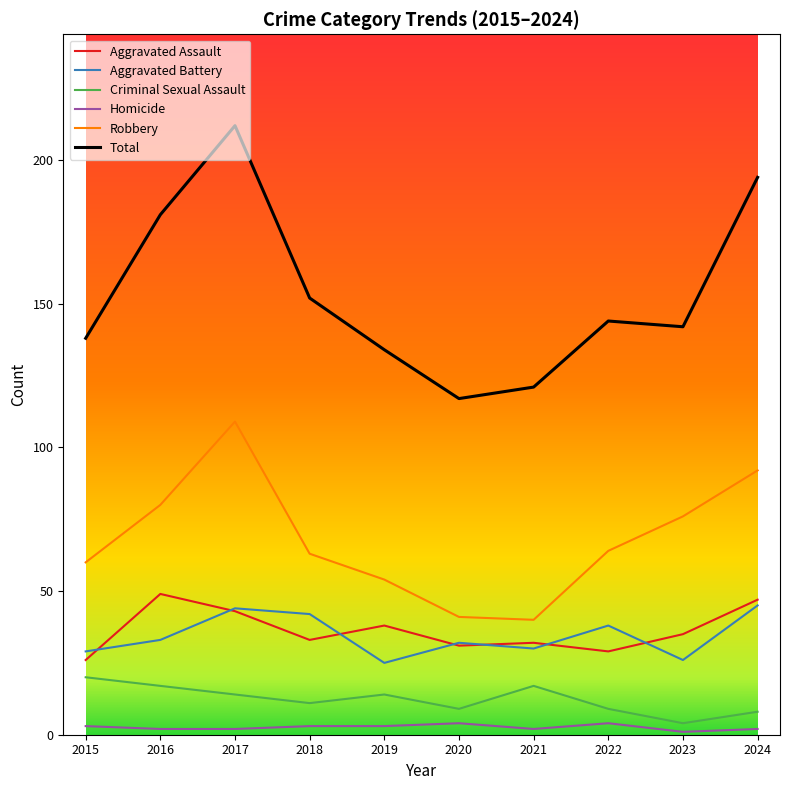

Reading right to left, extract all data points from this chart.

Aggravated Assault: 2024=47	2023=35	2022=29	2021=32	2020=31	2019=38	2018=33	2017=43	2016=49	2015=26
Aggravated Battery: 2024=45	2023=26	2022=38	2021=30	2020=32	2019=25	2018=42	2017=44	2016=33	2015=29
Criminal Sexual Assault: 2024=8	2023=4	2022=9	2021=17	2020=9	2019=14	2018=11	2017=14	2016=17	2015=20
Homicide: 2024=2	2023=1	2022=4	2021=2	2020=4	2019=3	2018=3	2017=2	2016=2	2015=3
Robbery: 2024=92	2023=76	2022=64	2021=40	2020=41	2019=54	2018=63	2017=109	2016=80	2015=60
Total: 2024=194	2023=142	2022=144	2021=121	2020=117	2019=134	2018=152	2017=212	2016=181	2015=138